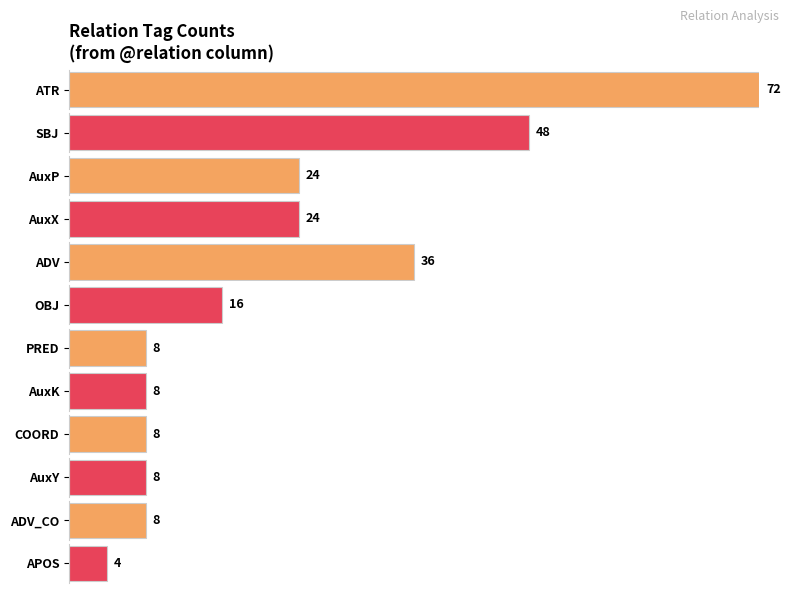

At which label is the value closest to 38?

ADV